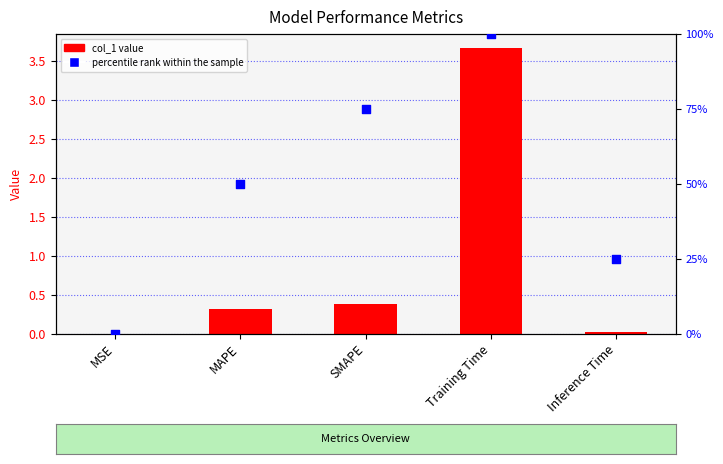

Which series reaches the maximum Y coordinate?

percentile rank within the sample